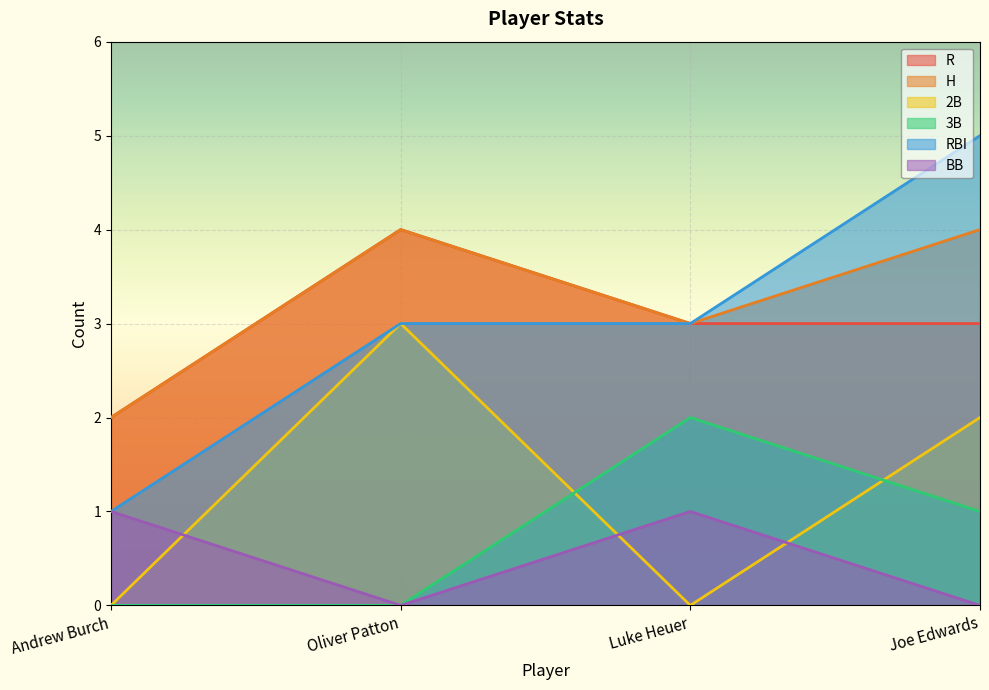

Which category has the lowest value across all series?

Andrew Burch